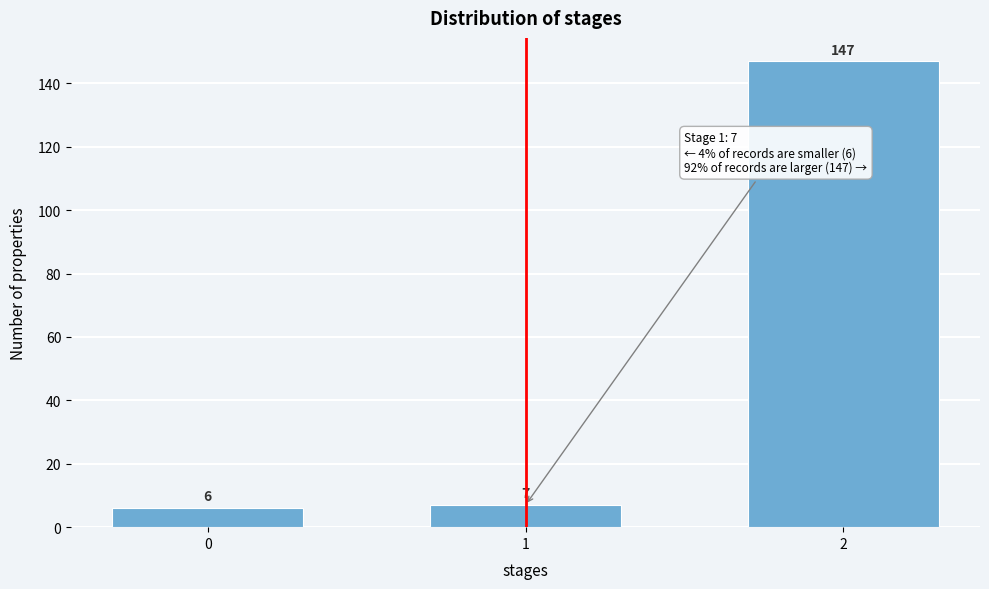

Reading right to left, what are all the values shown in this chart?

2=147	1=7	0=6